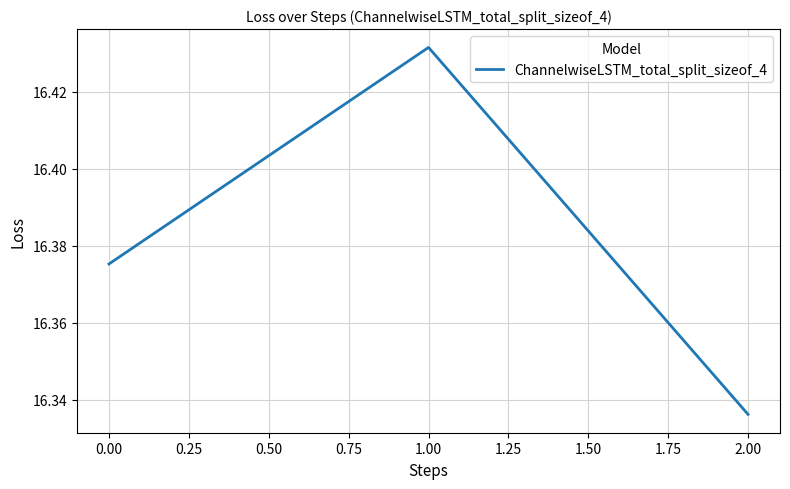

Does the chart display data point markers on the line(s)?

No